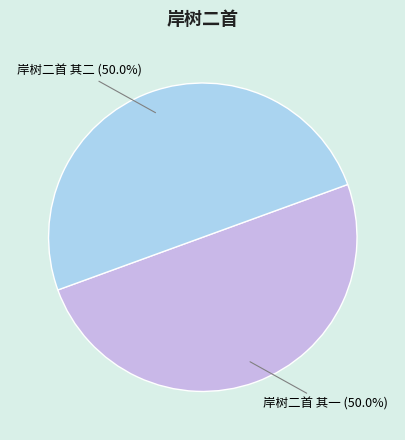

Approximately how many times larger is the value at 岸树二首 其一 compared to 岸树二首 其二?

1.0